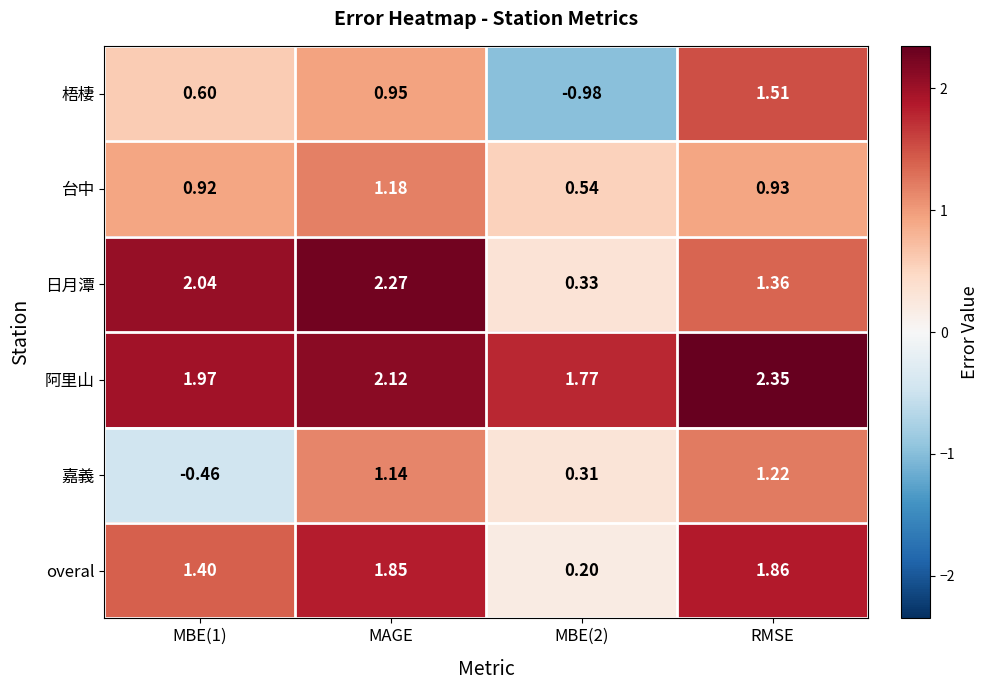

List the series in order of their peak value, lowest first.

台中, 嘉義, 梧棲, overal, 日月潭, 阿里山